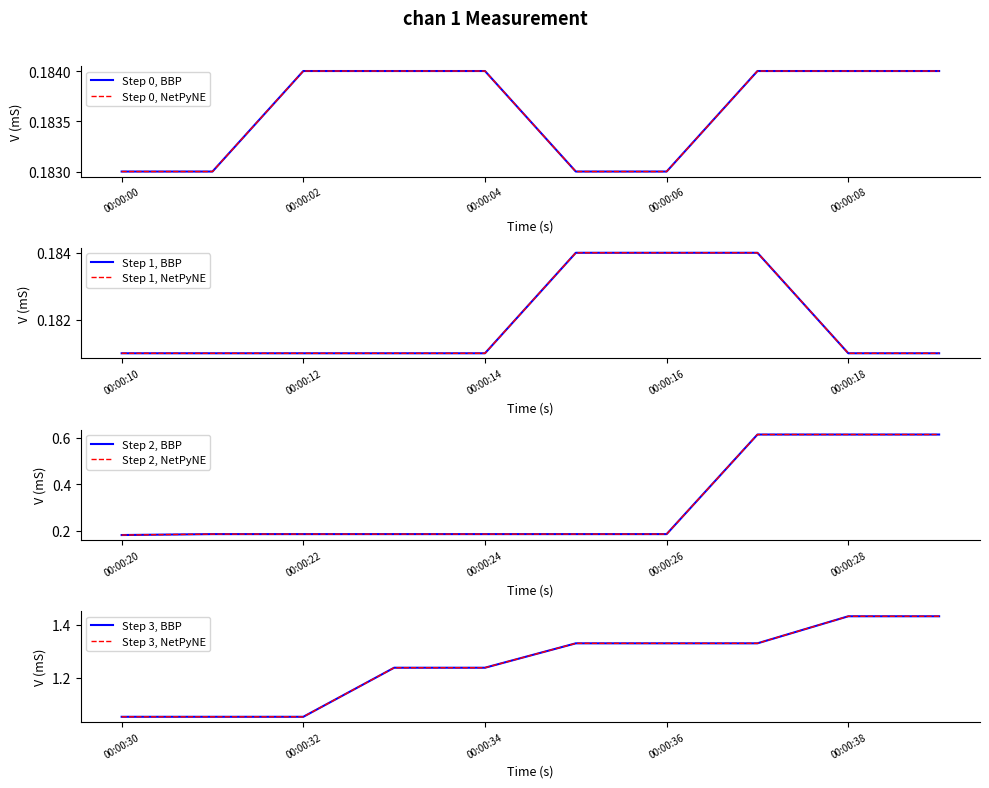

At which category does the chart reach its minimum across all series?

00:00:10